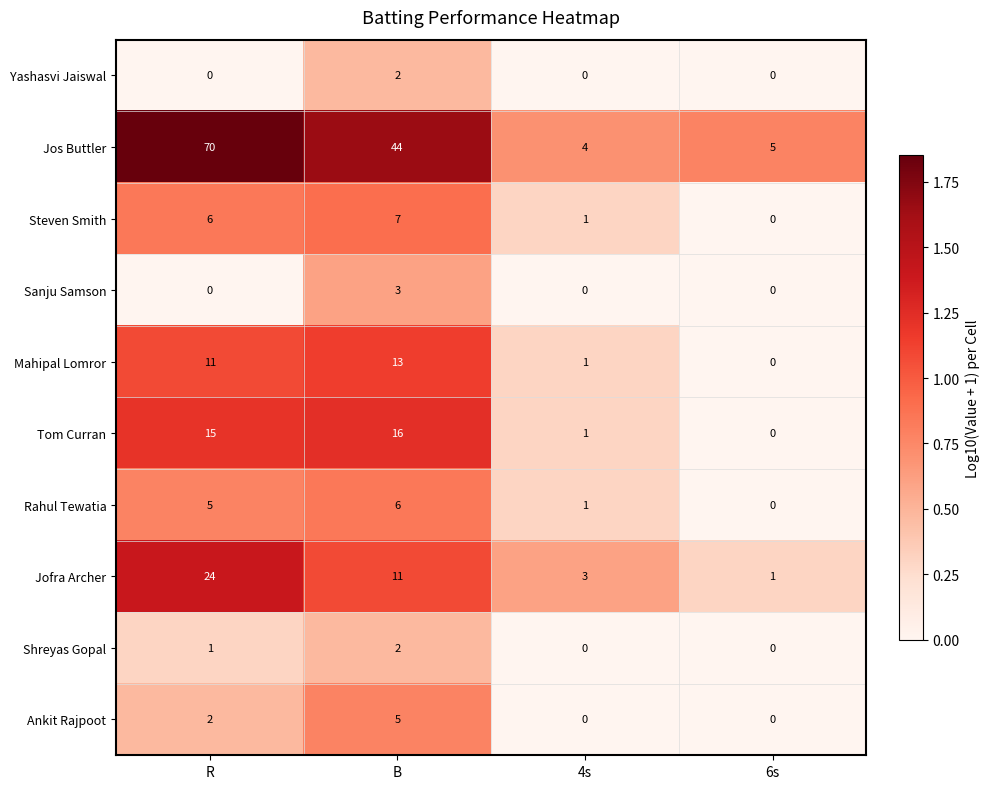

The value of Jos Buttler at 6s is 5. True or false?

True